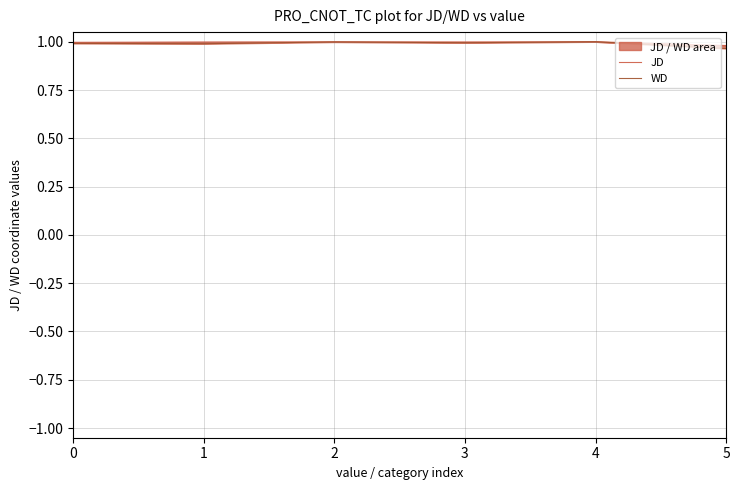

Reading right to left, extract all data points from this chart.

JD: 5=1.0	4=1.0	3=1.0	2=1.0	1=1.0	0=1.0
WD: 5=1.0	4=1.0	3=1.0	2=1.0	1=1.0	0=1.0